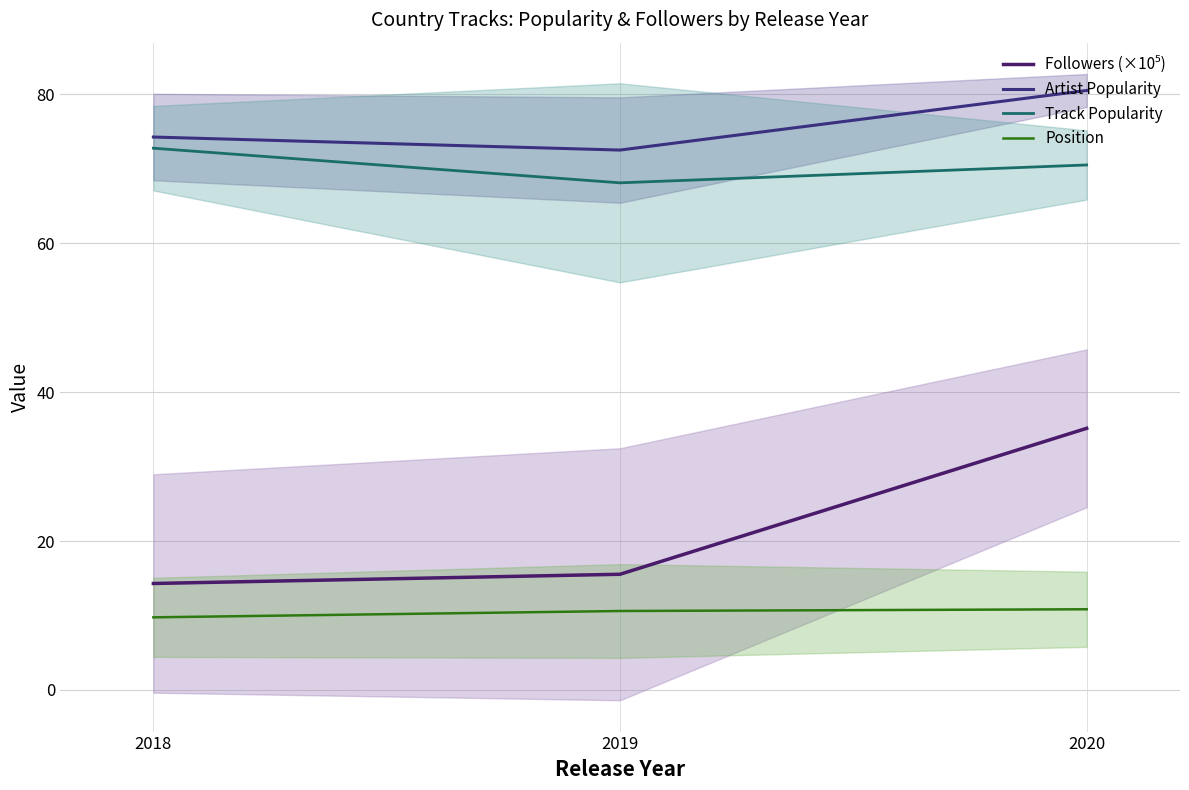

At which category is the sum across all series the highest?

2020